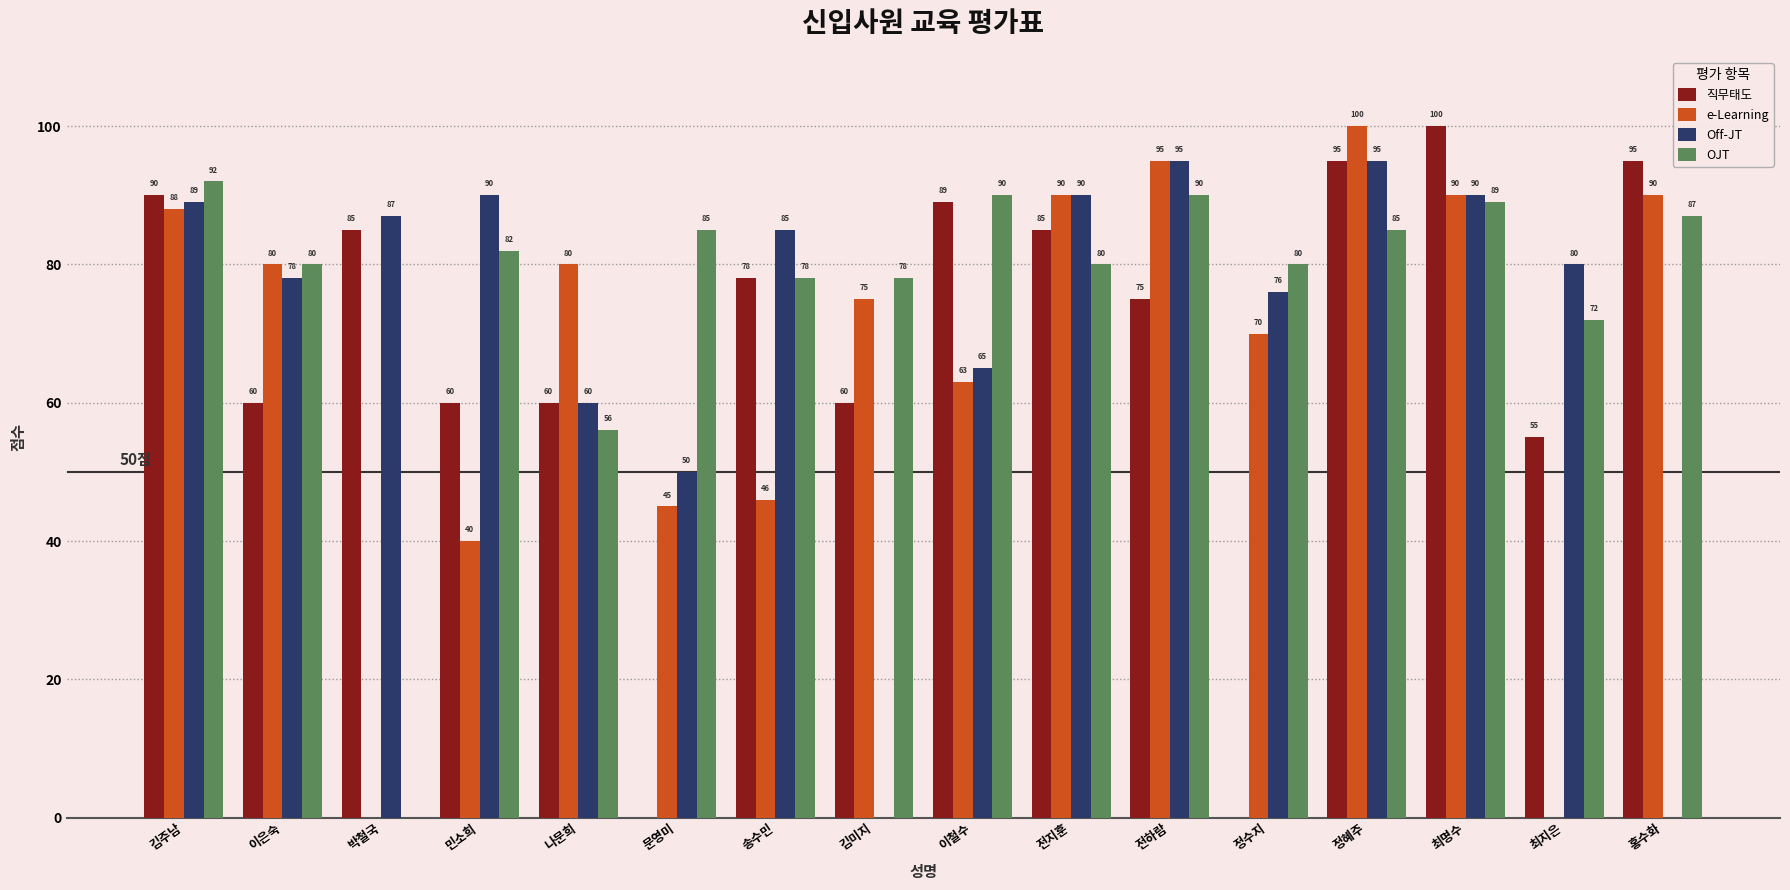

What is the maximum value for Off-JT?

95